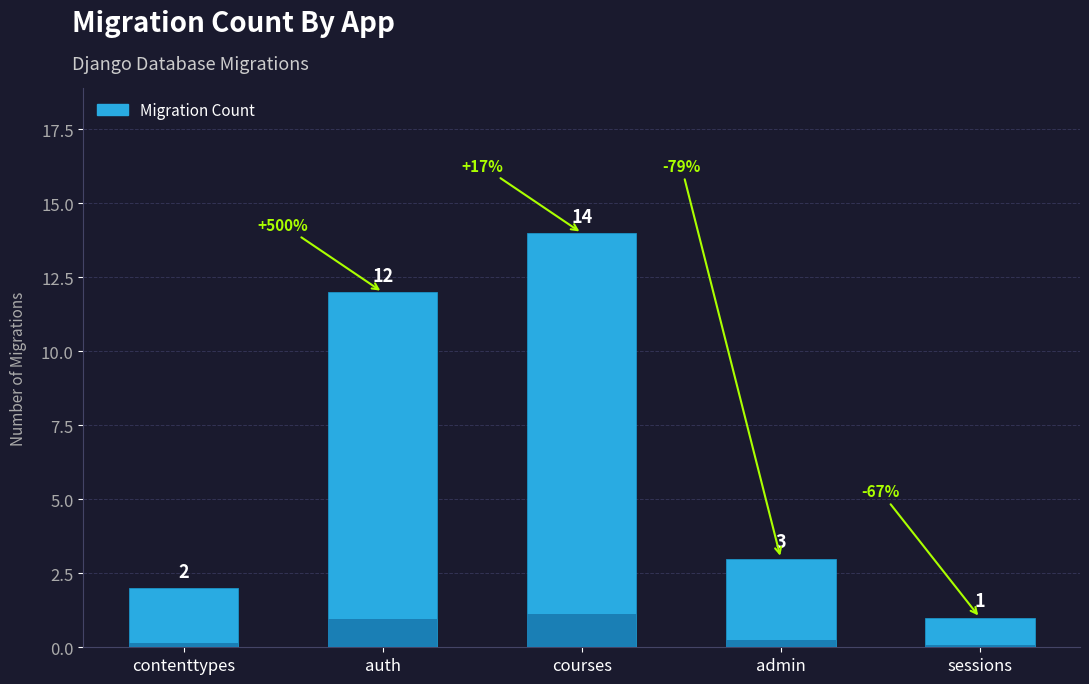

Reading left to right, transcribe all the data shown in this chart.

2	12	14	3	1